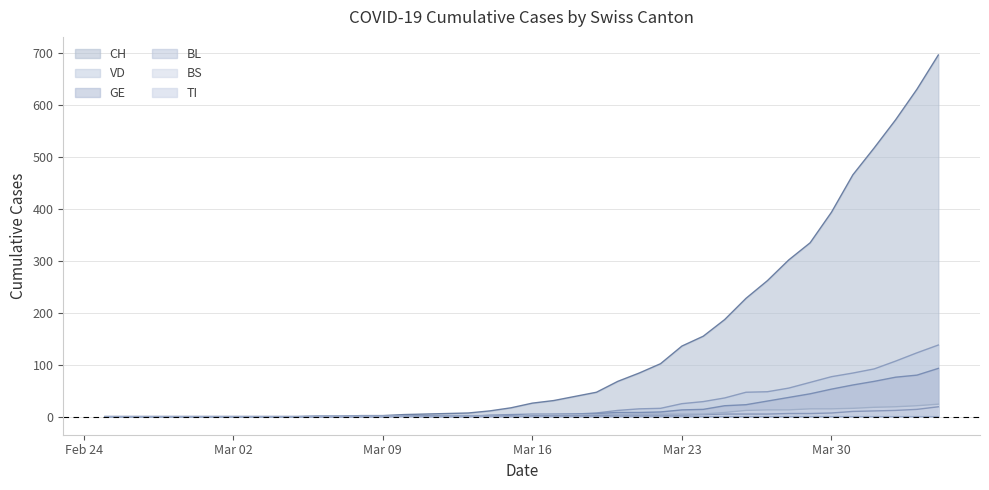

What is the maximum value for BL?

19